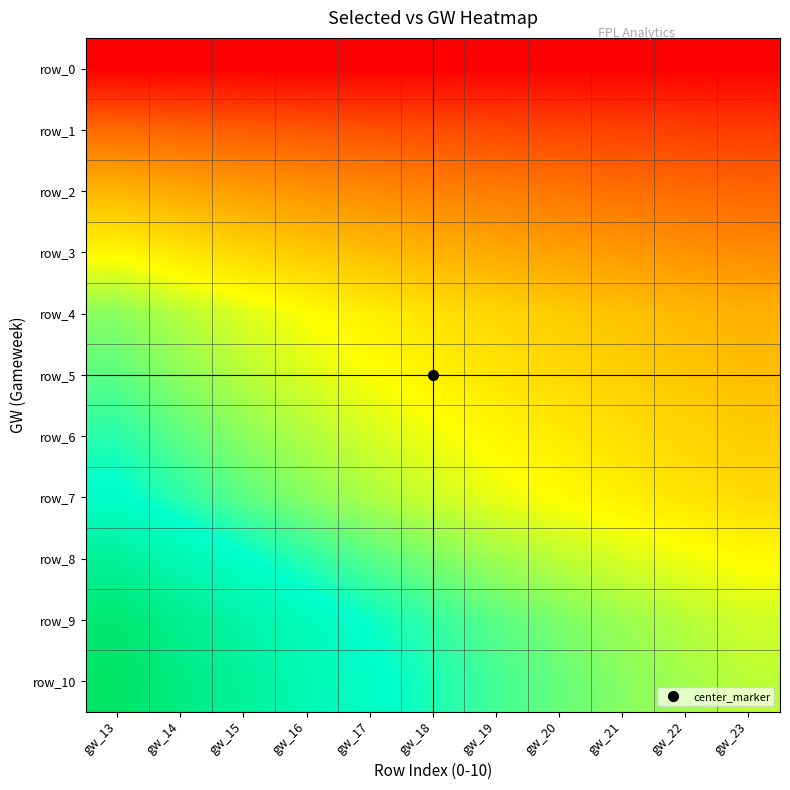

At which label is row_10 closest to 78256?

gw_17